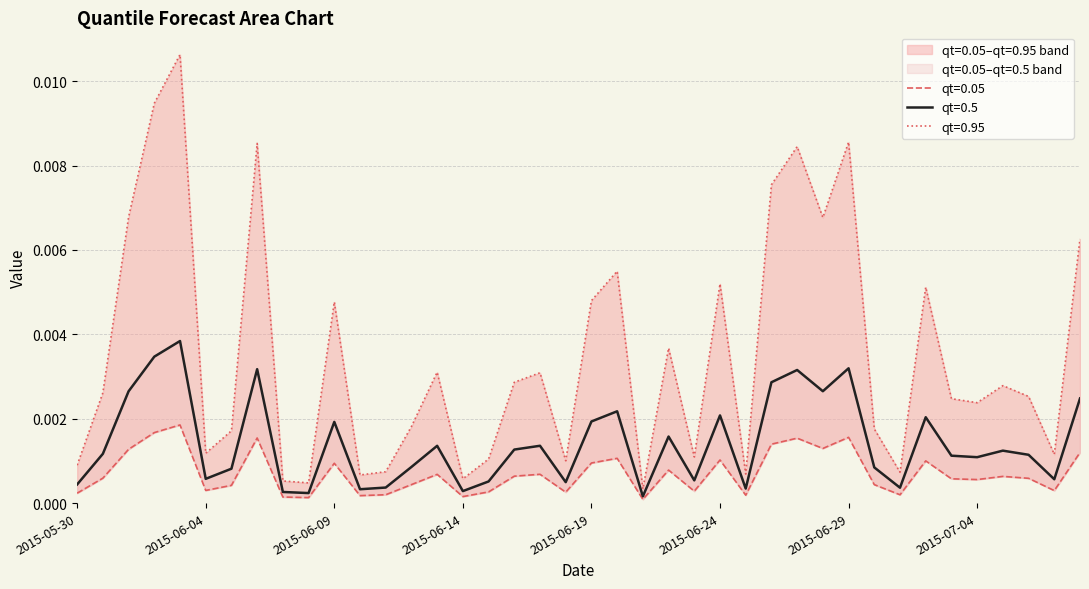

Which series changed the most between 2015-06-08 and 2015-07-03?

qt=0.95